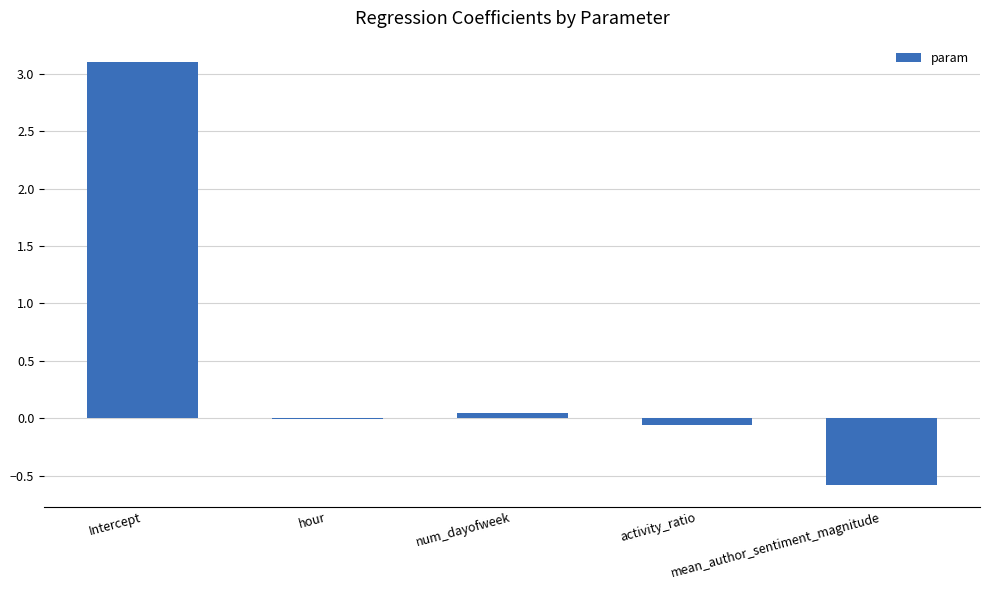

Where does the data first go above 0?

Intercept